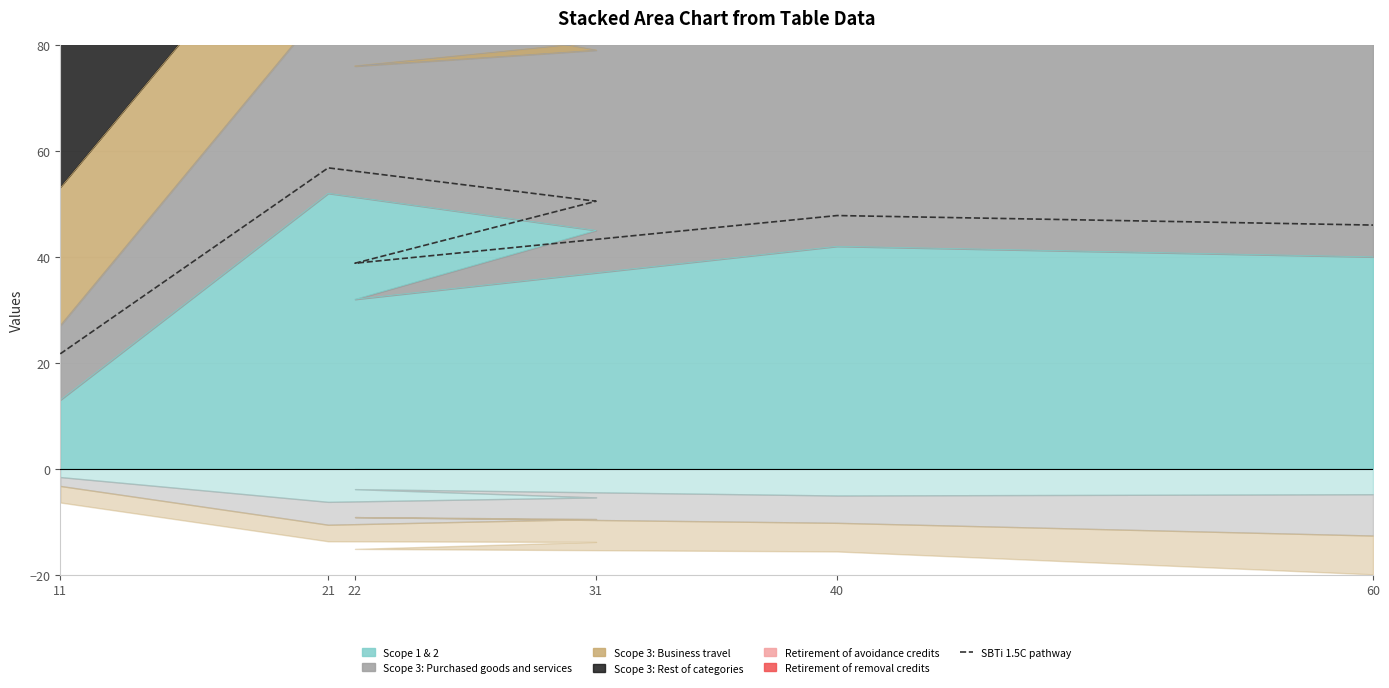

What is the difference between the values at 22 and 31?

11.7